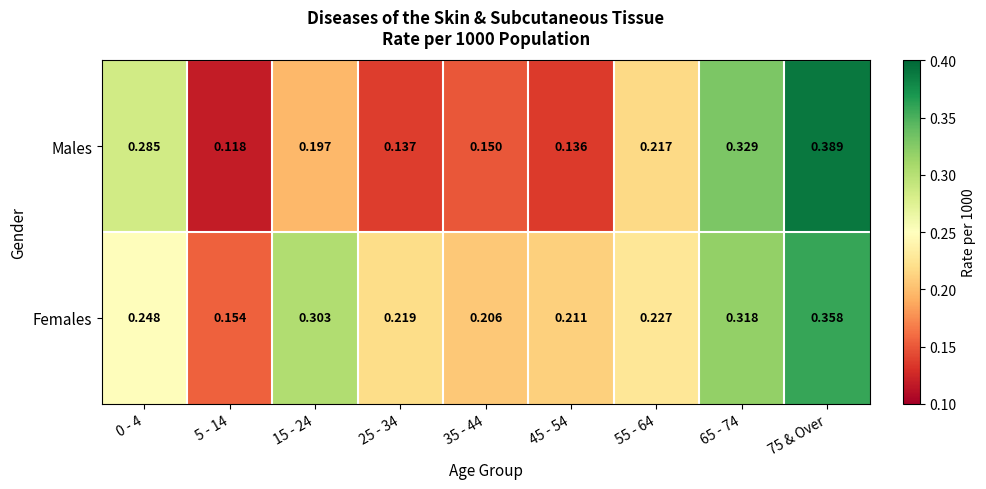

Rank the series at 65 - 74 from highest to lowest value.

Males, Females